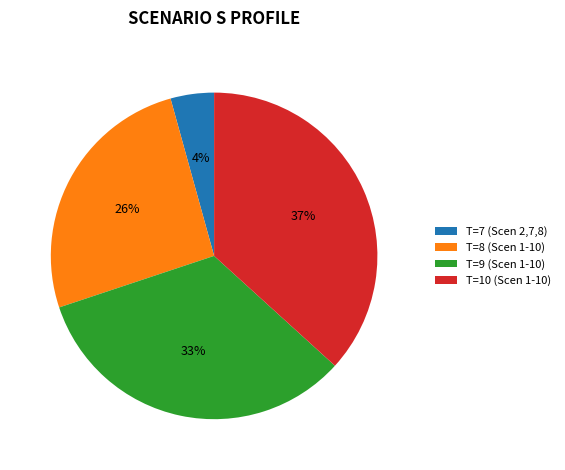

How many segments does this pie chart have?

4